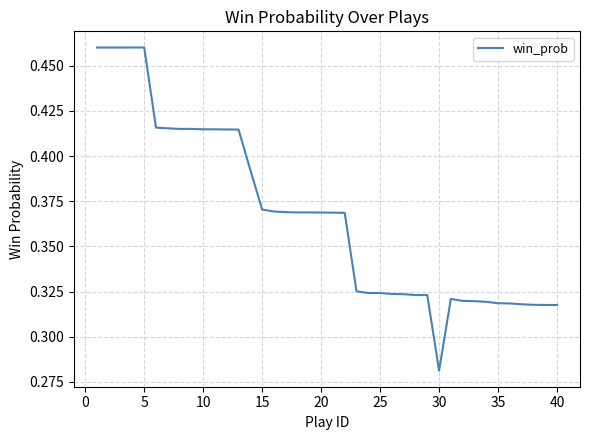

At which category does the chart reach its minimum across all series?

30